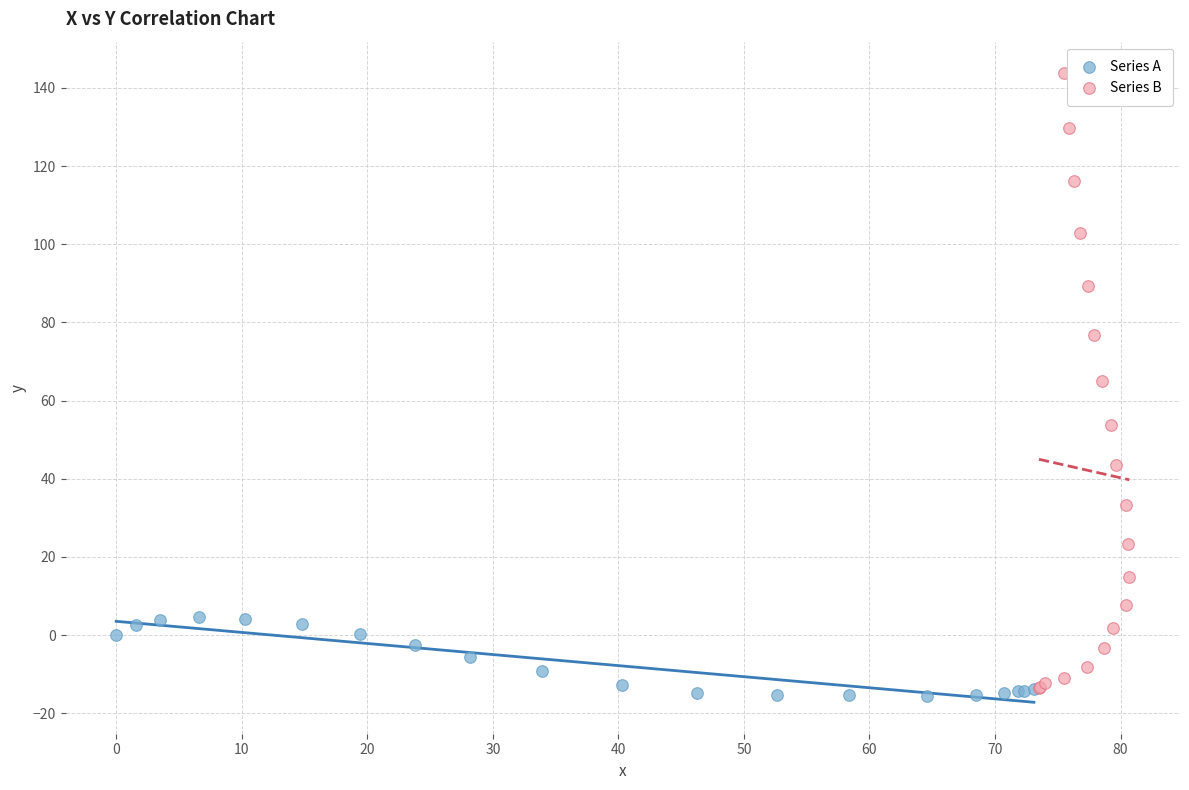

Which series reaches the maximum Y coordinate?

Series B